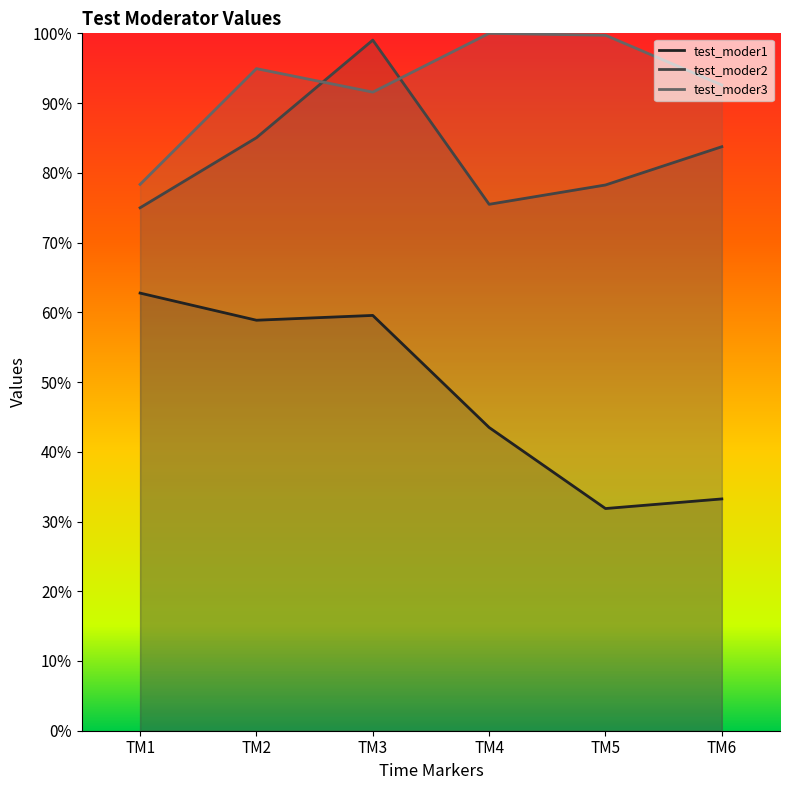

Rank the categories by test_moder1 value from highest to lowest.

TM1, TM3, TM2, TM4, TM6, TM5